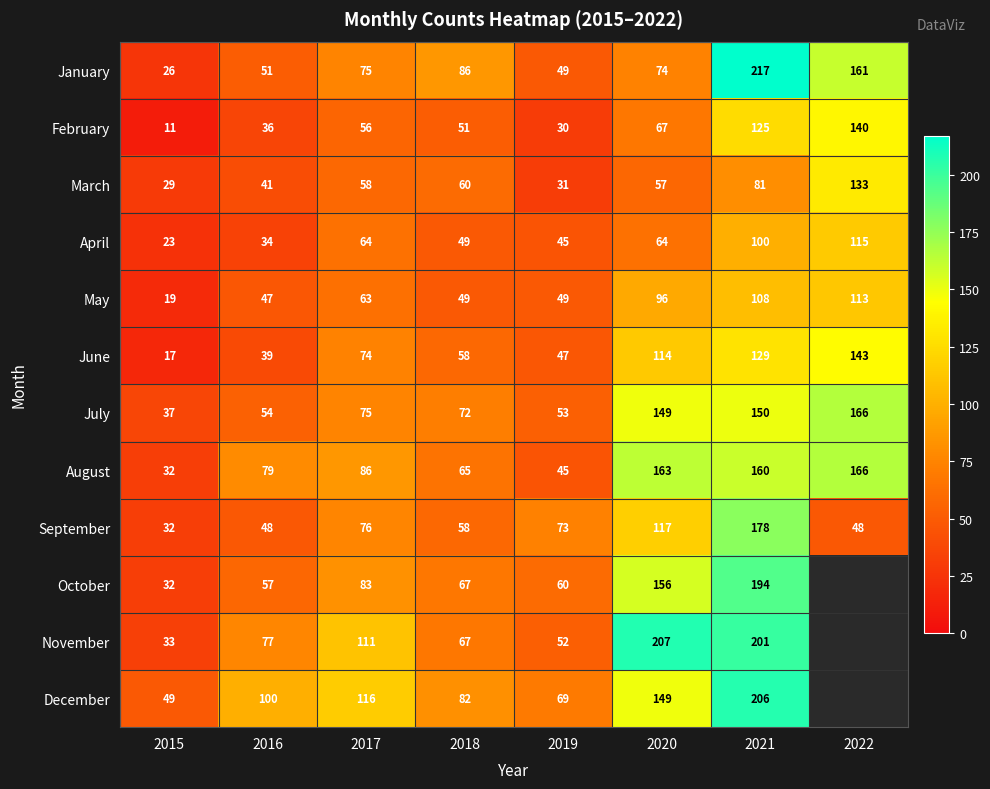

What is the approximate value of June at 2019?

47